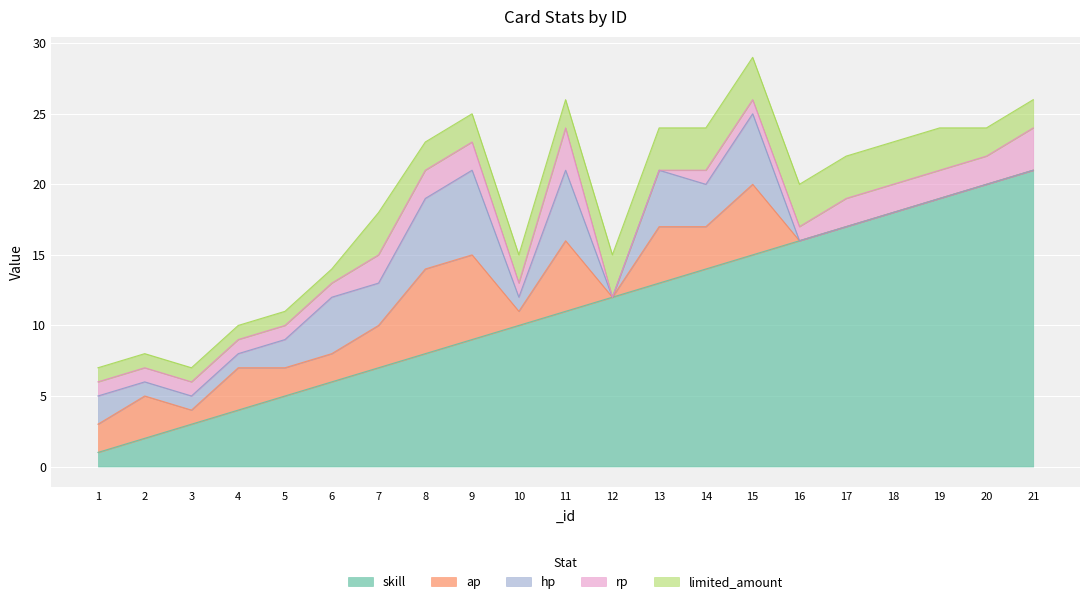

At which category does the chart reach its minimum across all series?

12